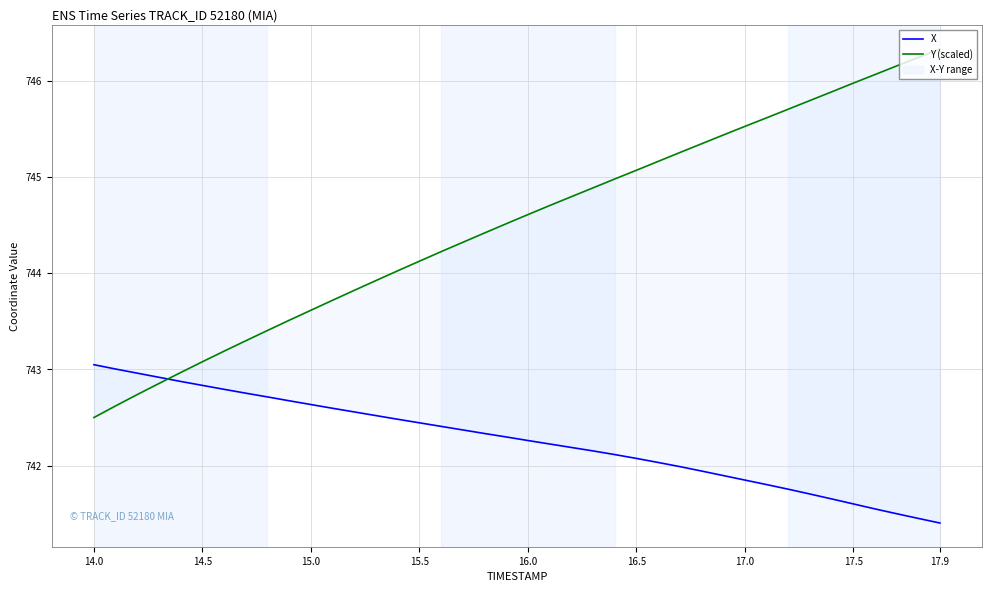

Which series has the widest spread of values?

Y (scaled)